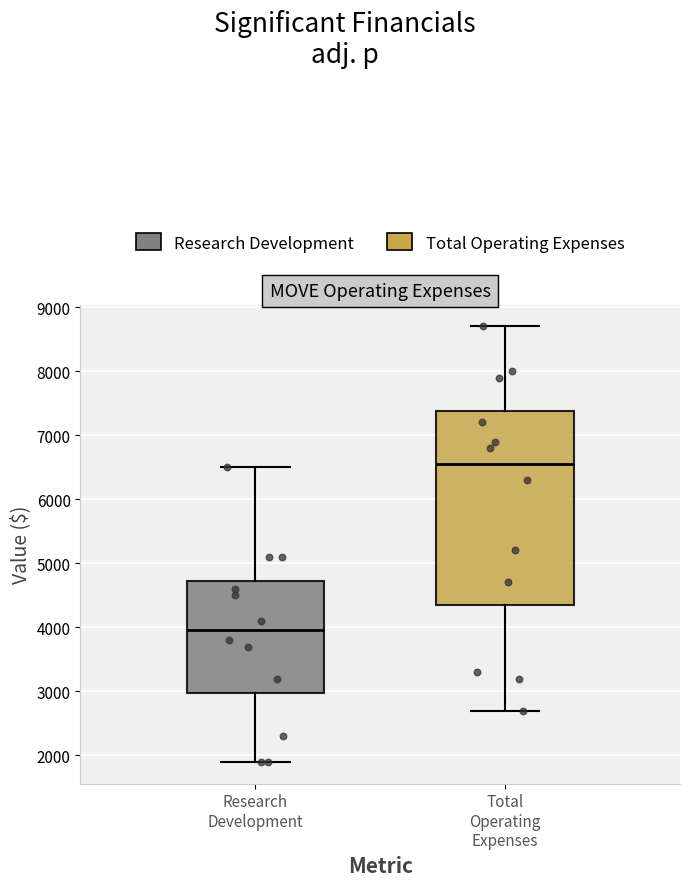

Reading left to right, transcribe this box plot: for each box, give where its median line is, the range the box spans, and where its two whiskers end, as read against the y-axis. The values are not printed on the chart, so give them approximately, as read against the axis.

Research Development: median 4000, box 3000 to 4700, whiskers 1900 to 6500
Total Operating Expenses: median 6600, box 4400 to 7400, whiskers 2700 to 8700